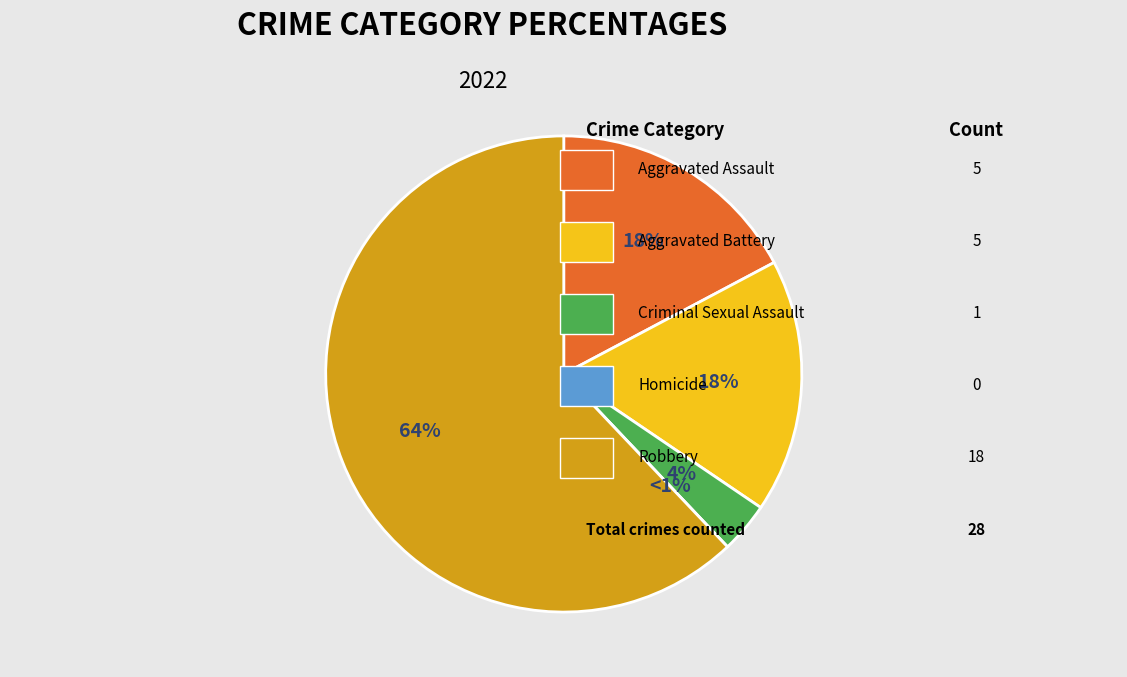

What is the ratio of the value at Aggravated Assault to the value at Aggravated Battery?

1.0